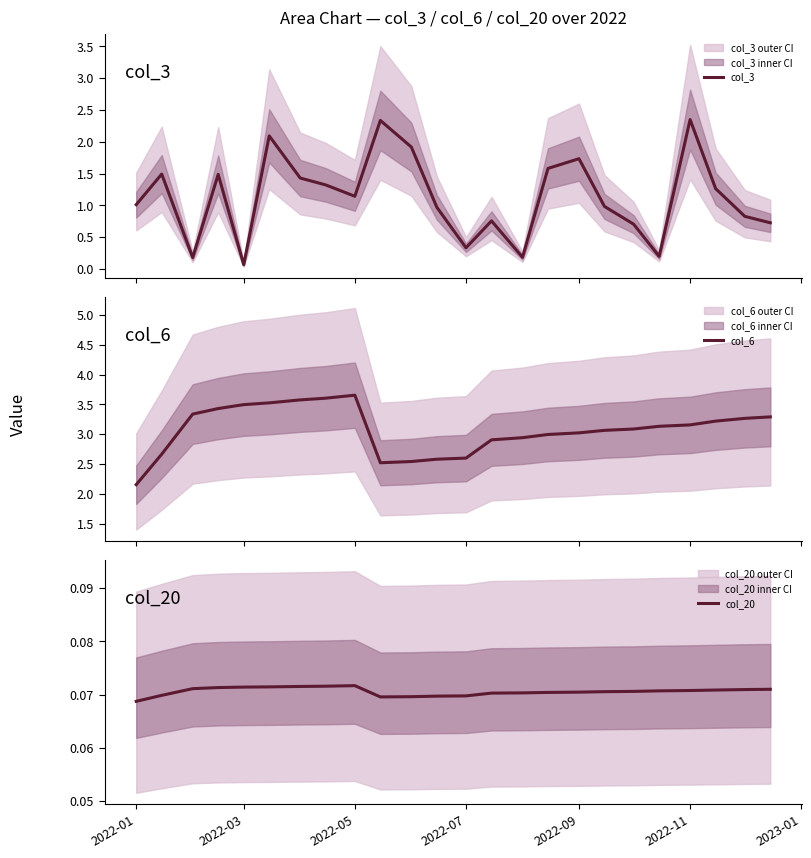

True or false: col_20 has a value of 0.0 at 2022-09.

False